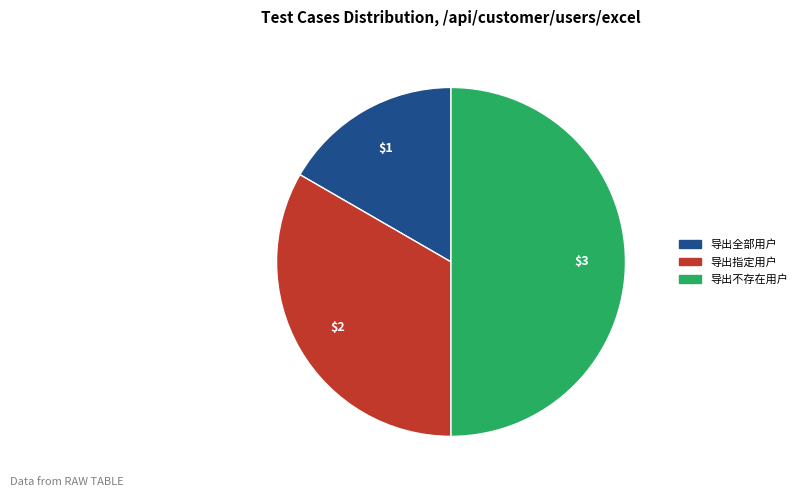

Rank the categories by value from lowest to highest.

导出全部用户, 导出指定用户, 导出不存在用户